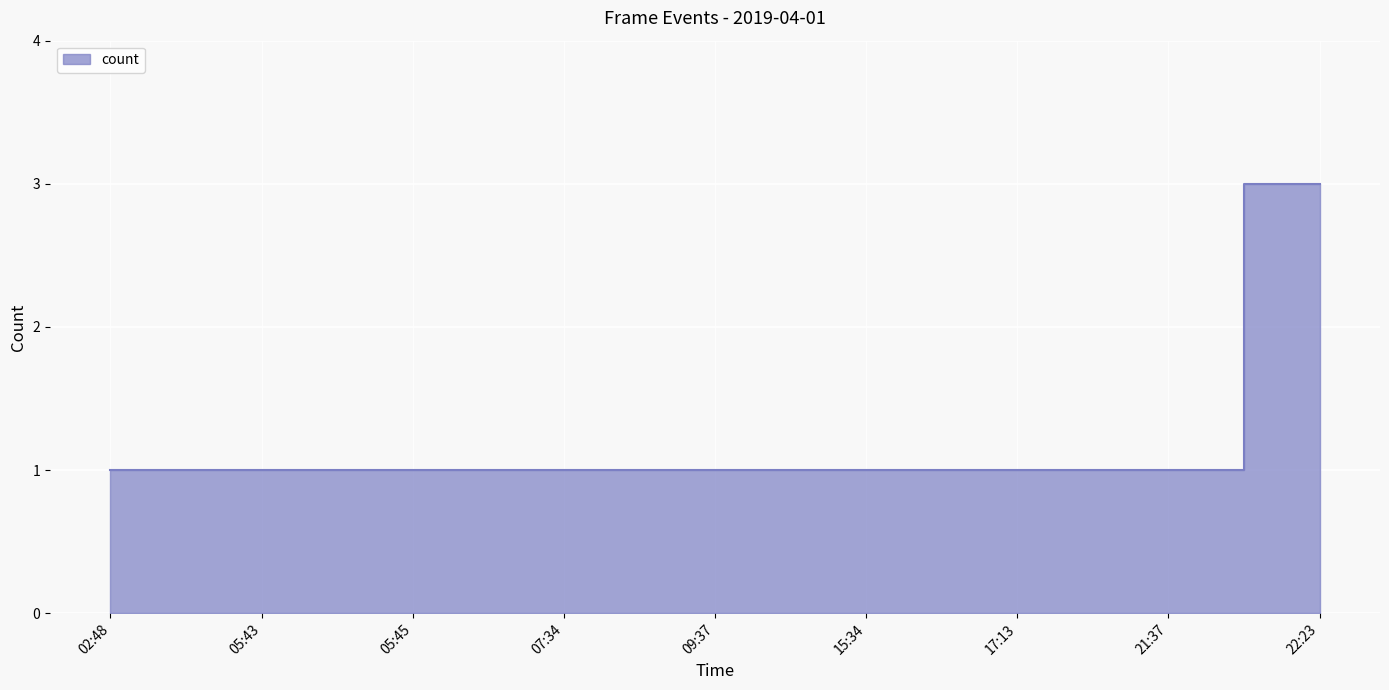

What is the label of the 7th point from the right?

05:45